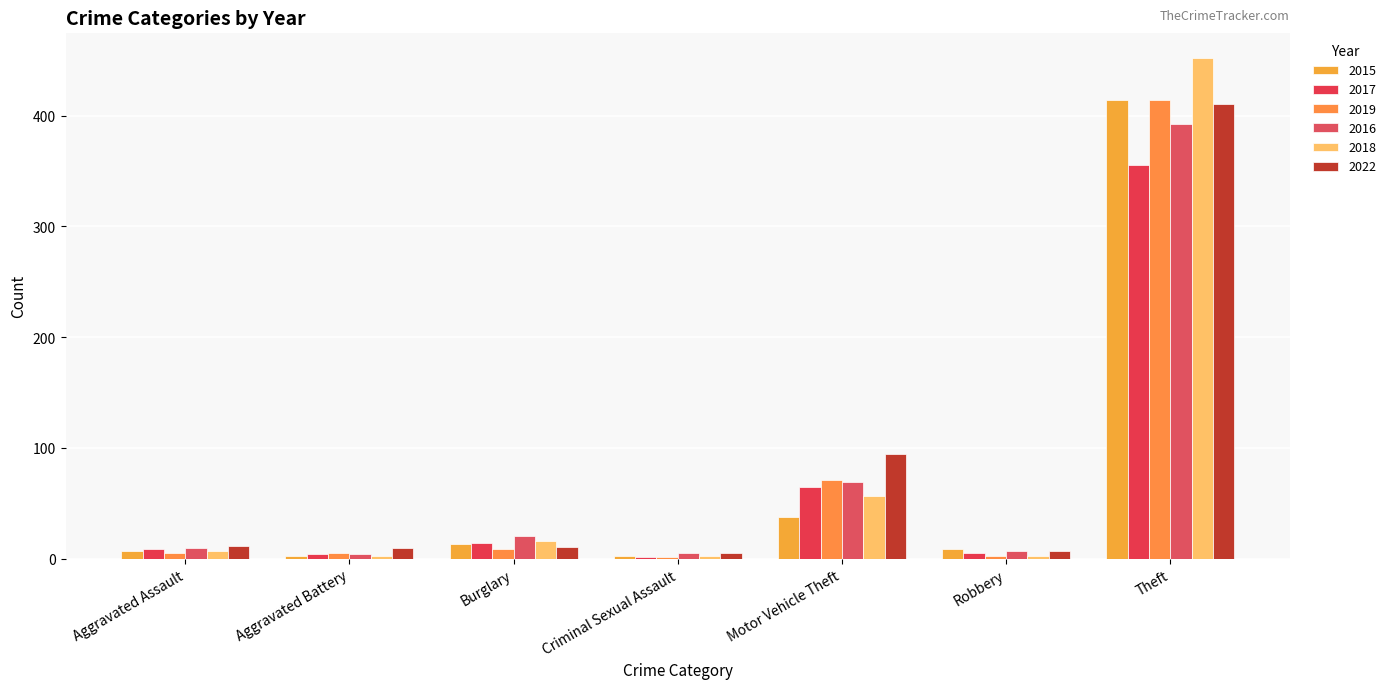

What is the maximum value shown in the chart?

452